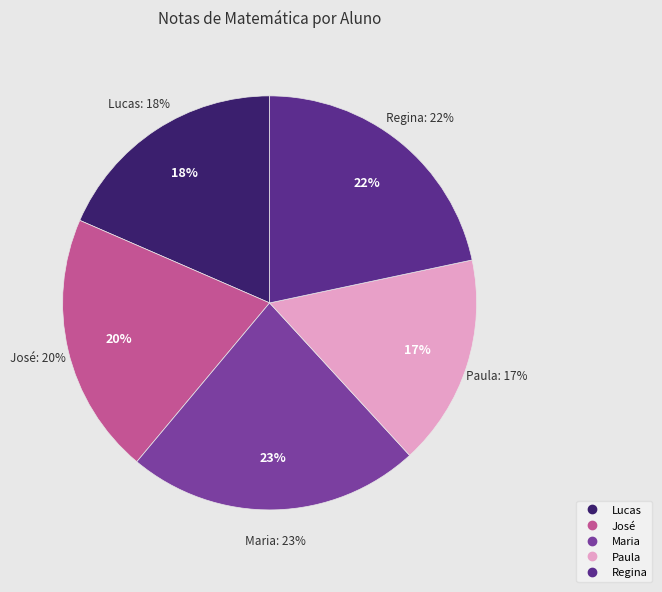

What is the smallest slice in the pie chart?

Paula